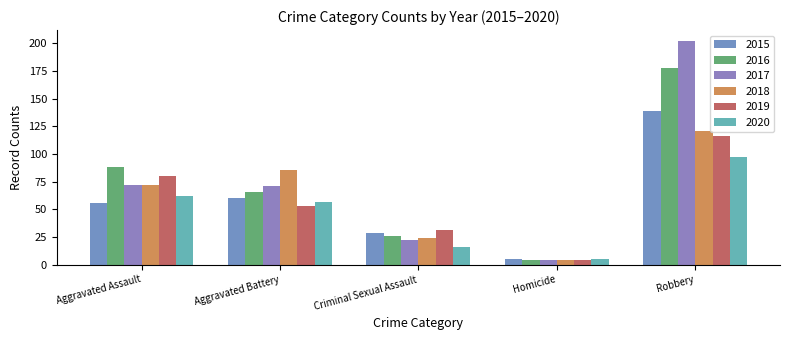

How many bars are there in each group?

6